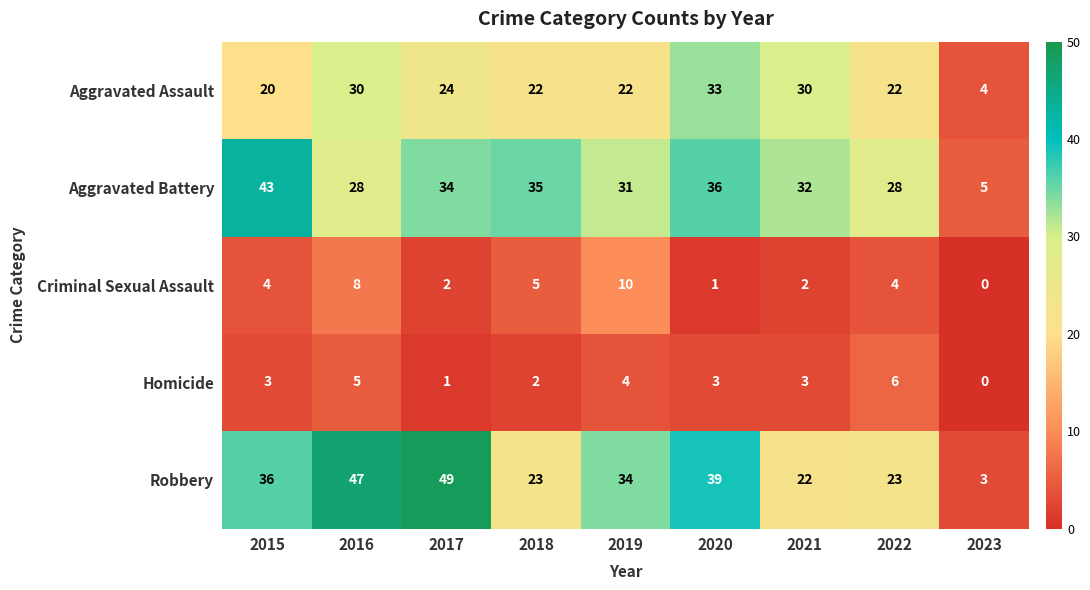

Which label corresponds to the smallest value in the chart?

2023